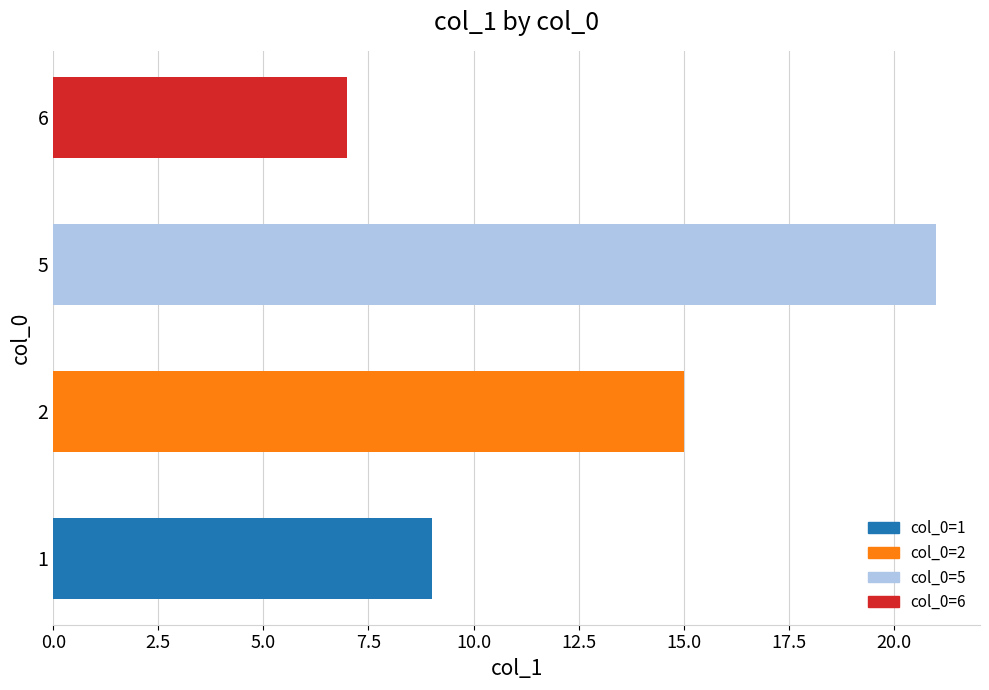

What is the change in value from 2 to 6?

-8